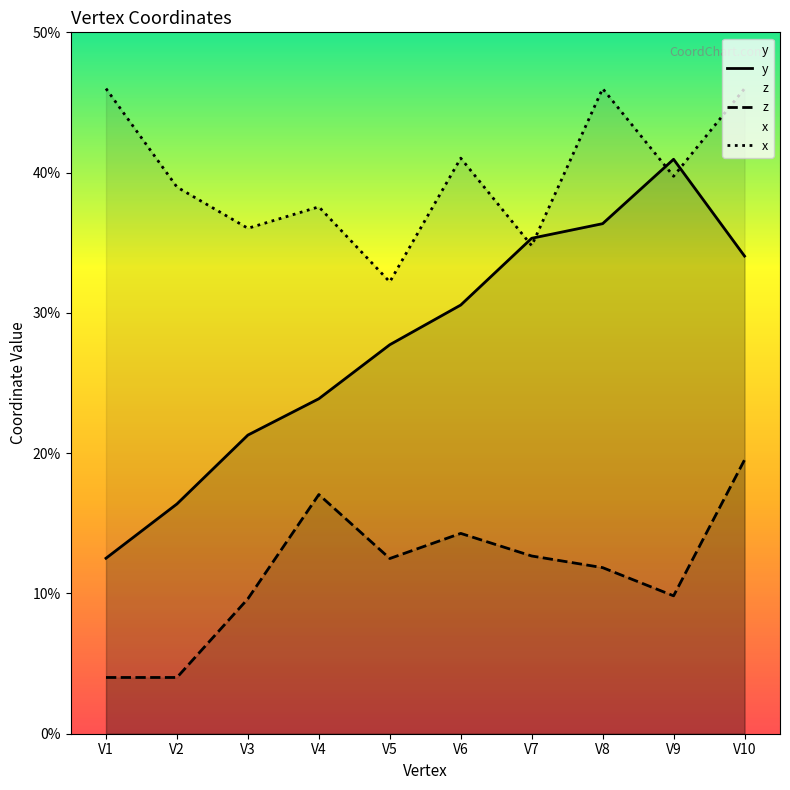

After their last crossing, which series has the higher values: y or x?

x